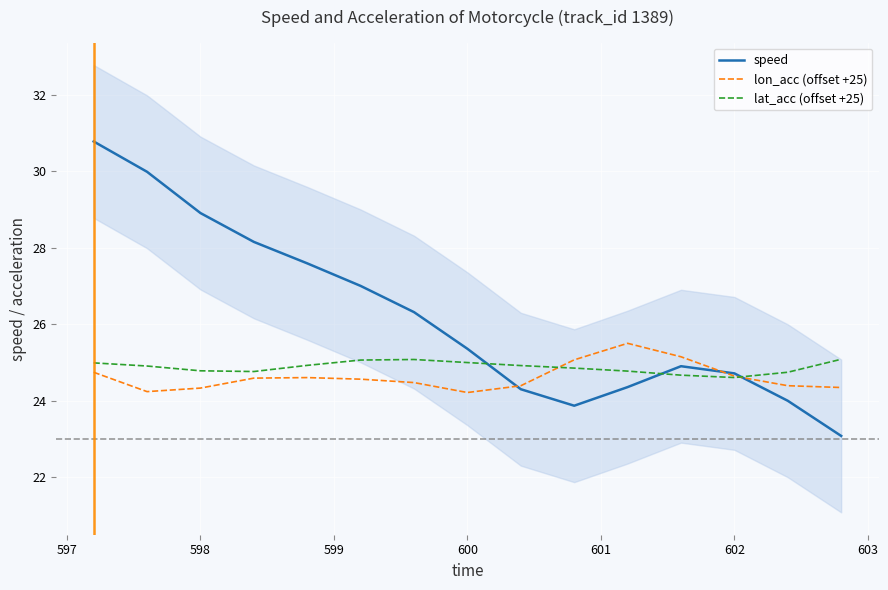

True or false: lon_acc (offset +25) has more than 2 interior local peaks.

False